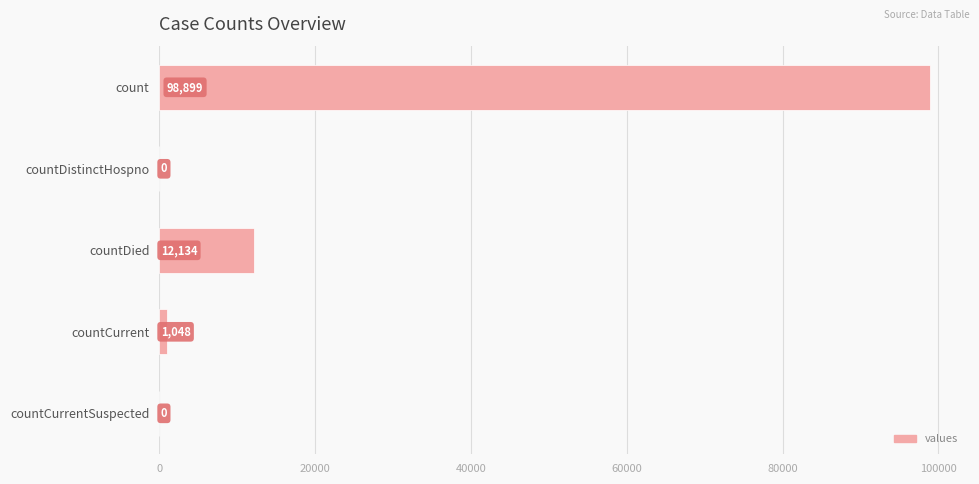

What is the greatest value displayed?

98899